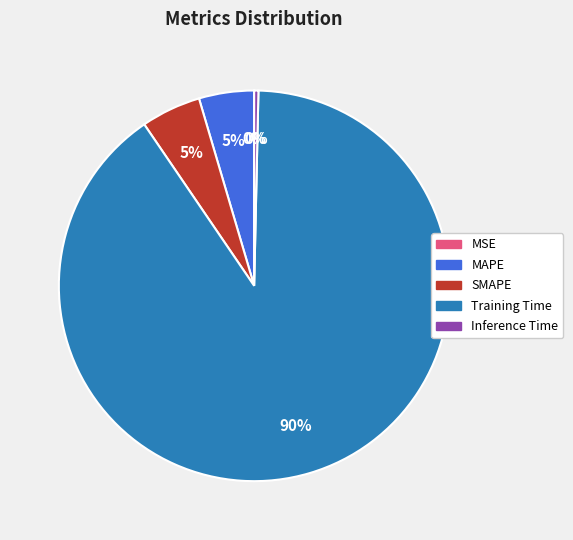

To the nearest percent, what is the combined percentage of Training Time and SMAPE?

95%